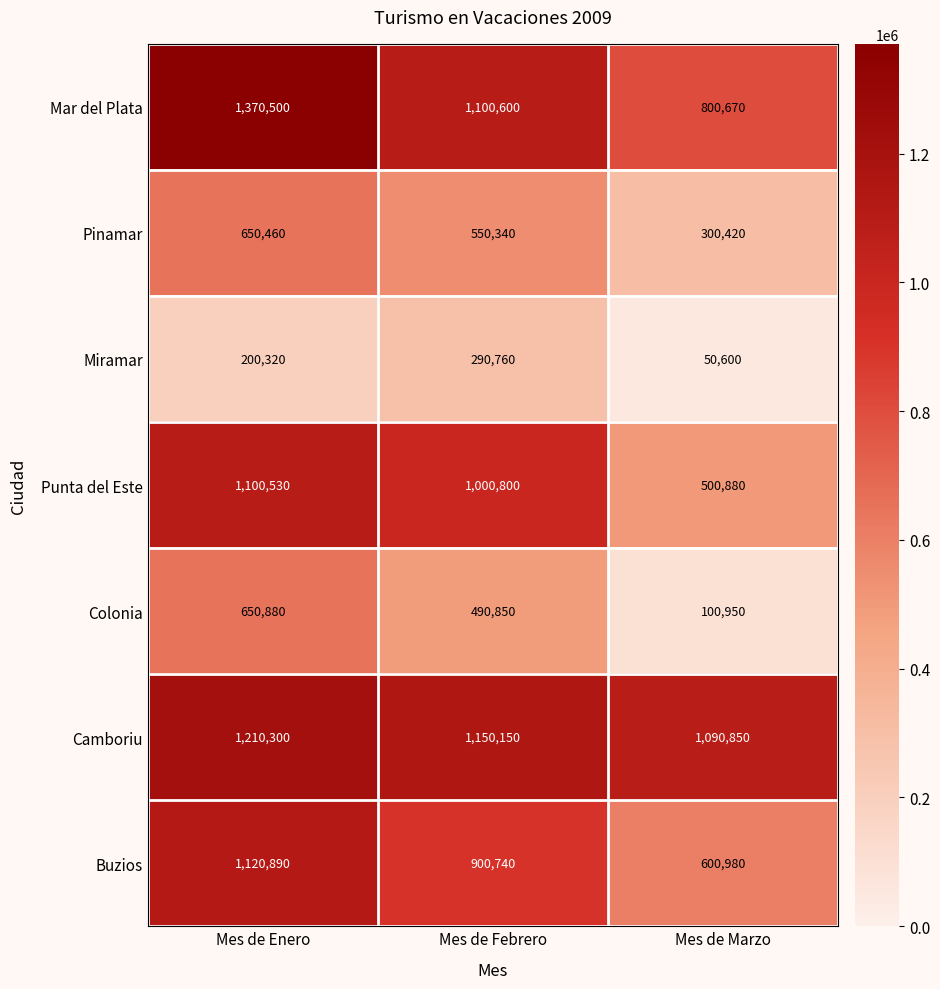

Reading left to right, list all the values displayed in this chart.

Mar del Plata: 1370500	1100600	800670
Pinamar: 650460	550340	300420
Miramar: 200320	290760	50600
Punta del Este: 1100530	1000800	500880
Colonia: 650880	490850	100950
Camboriu: 1210300	1150150	1090850
Buzios: 1120890	900740	600980